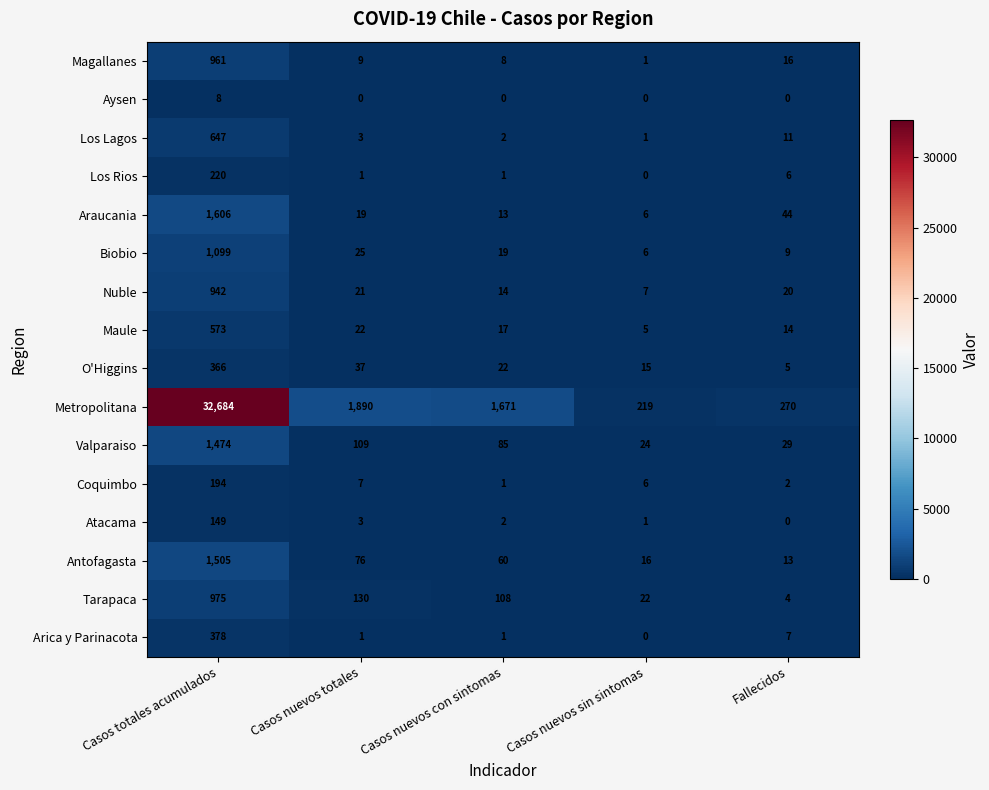

List the series in order of their peak value, lowest first.

Aysen, Atacama, Coquimbo, Los Rios, O'Higgins, Arica y Parinacota, Maule, Los Lagos, Nuble, Magallanes, Tarapaca, Biobio, Valparaiso, Antofagasta, Araucania, Metropolitana